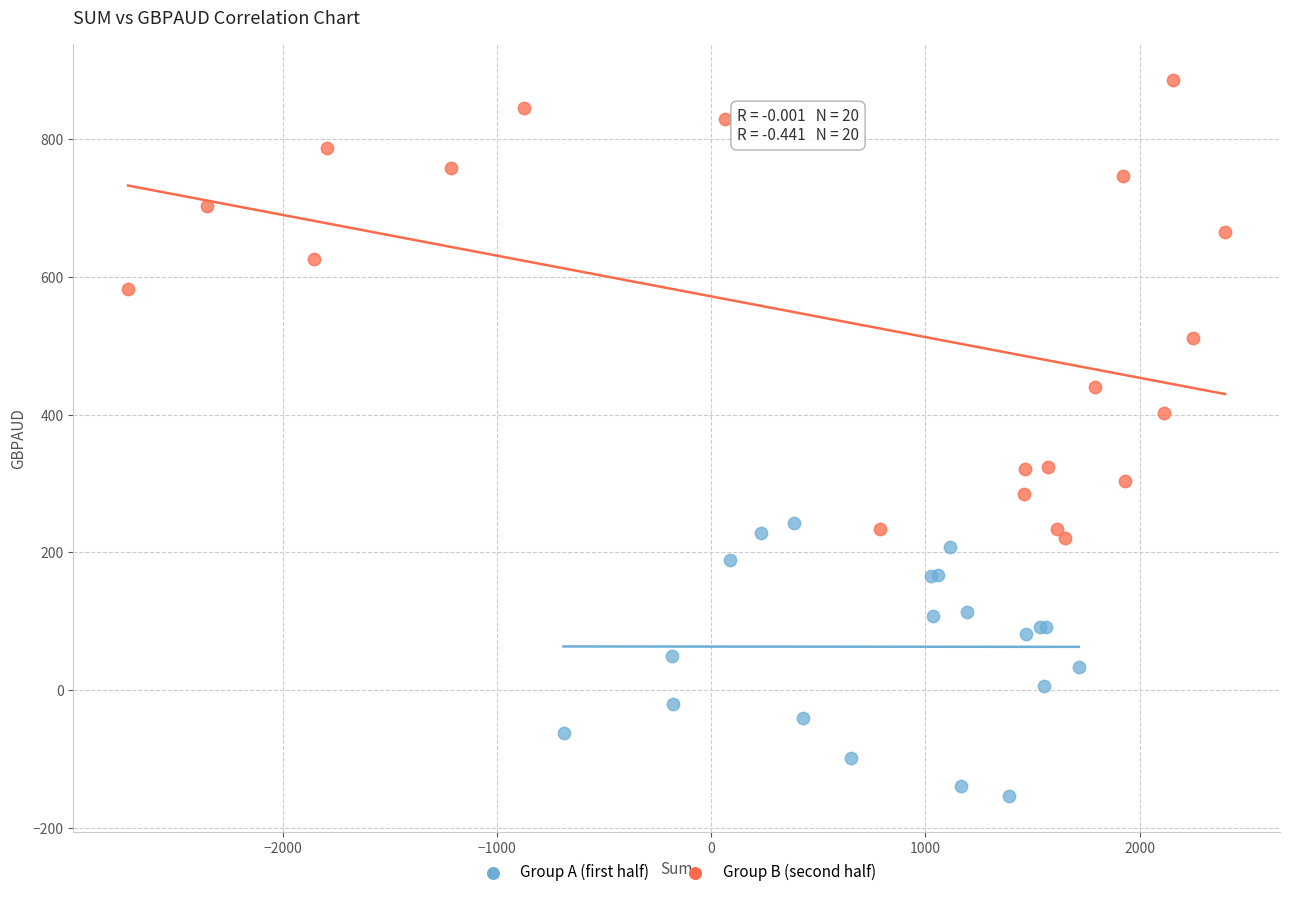

Which series contains the highest Y value?

Group B (second half)